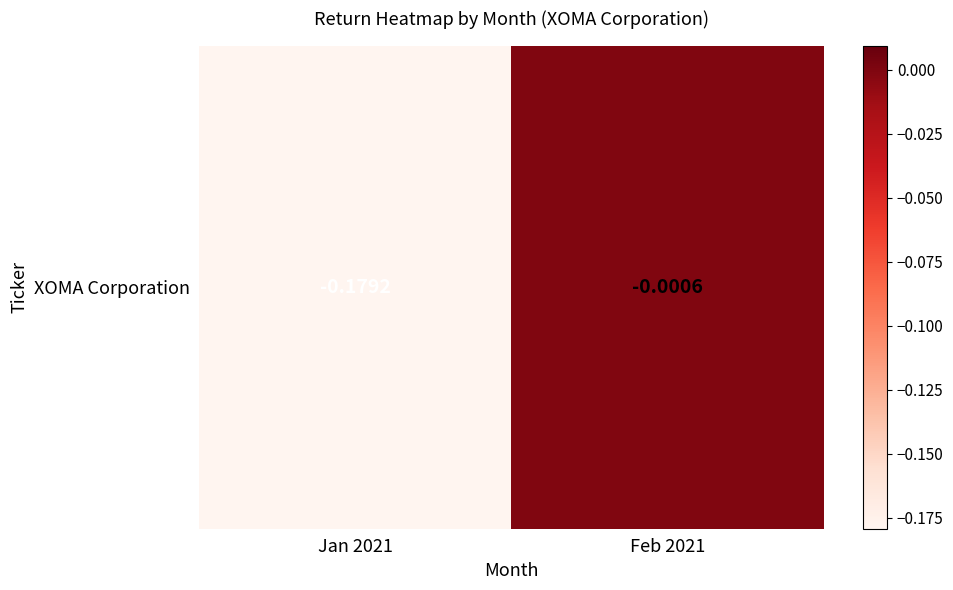

Count the number of categories in the chart.

2